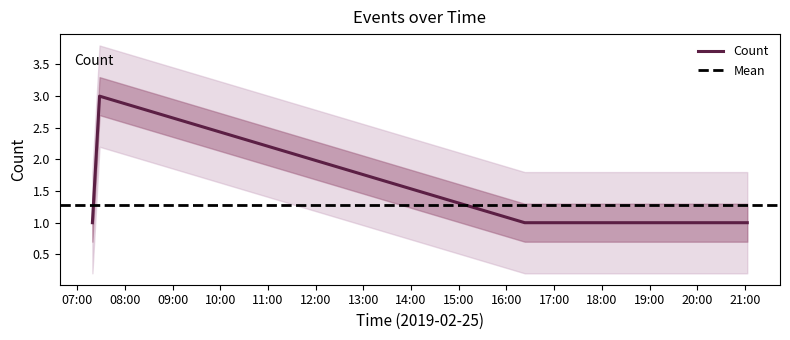

Where is the first local maximum?

2019-02-25 07:28:00